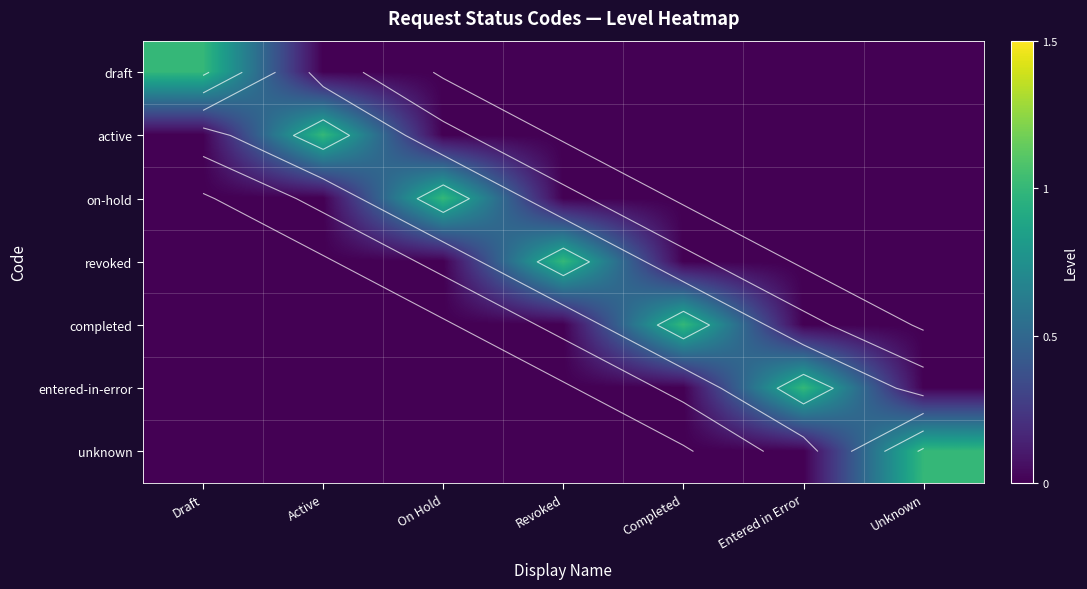

What is the total value across all series at Entered in Error?

1